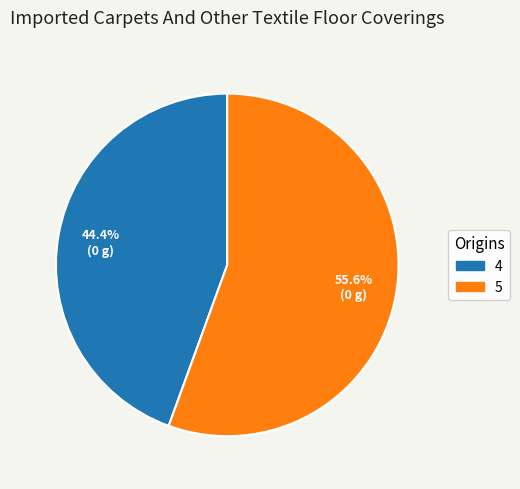

Is there any slice that represents more than half of the pie?

Yes